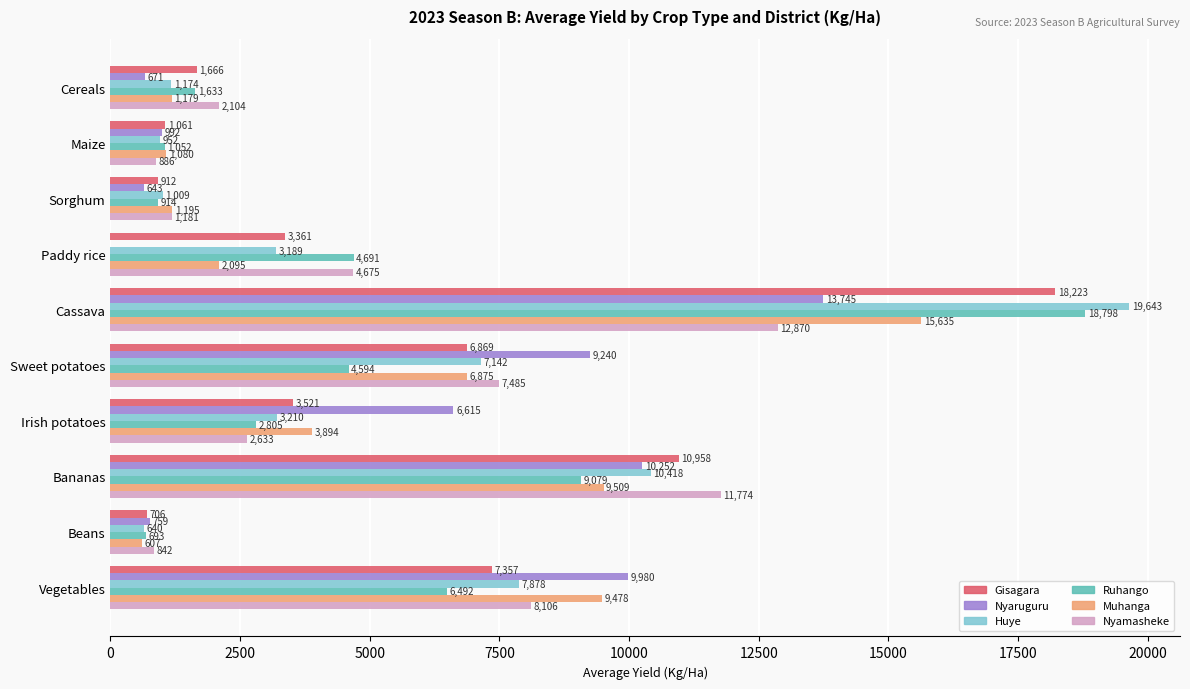

Read the Huye value at Sweet potatoes.

7142.3